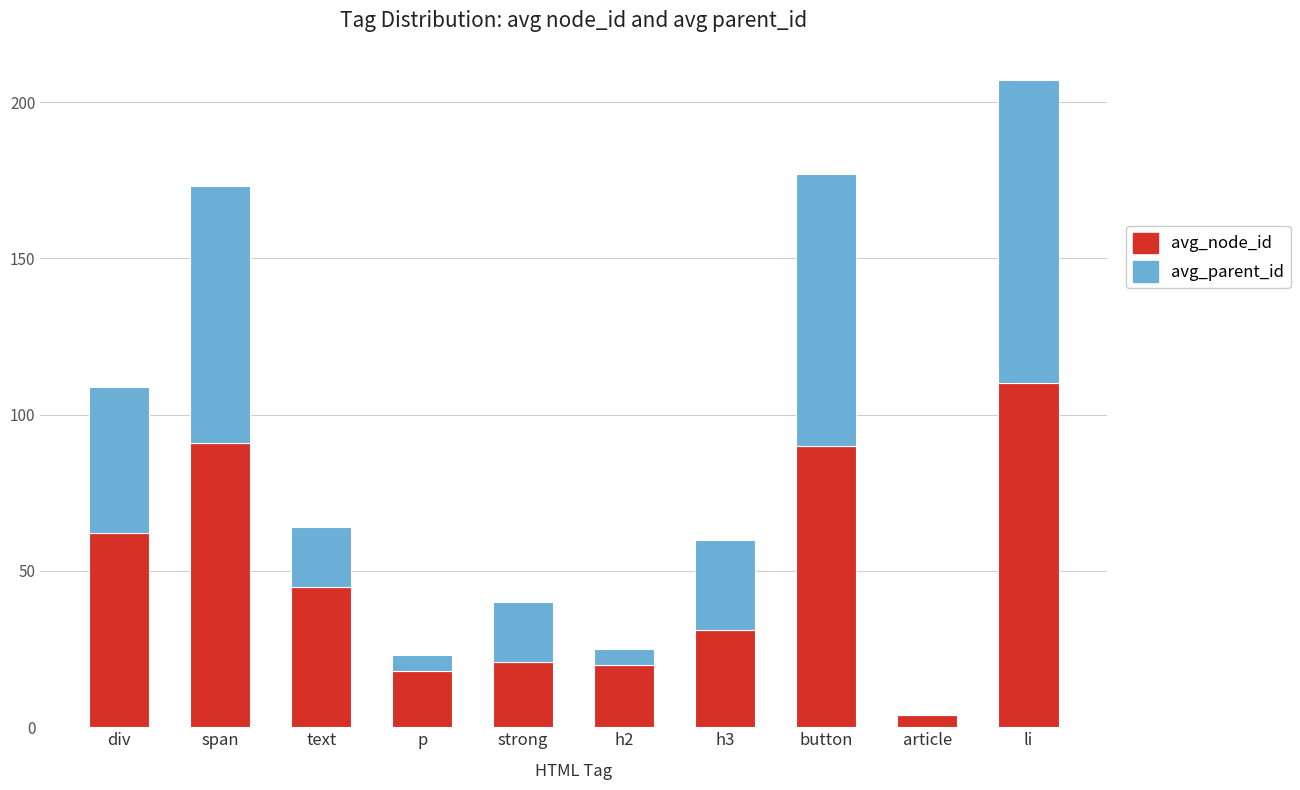

At which category is the sum across all series the highest?

li